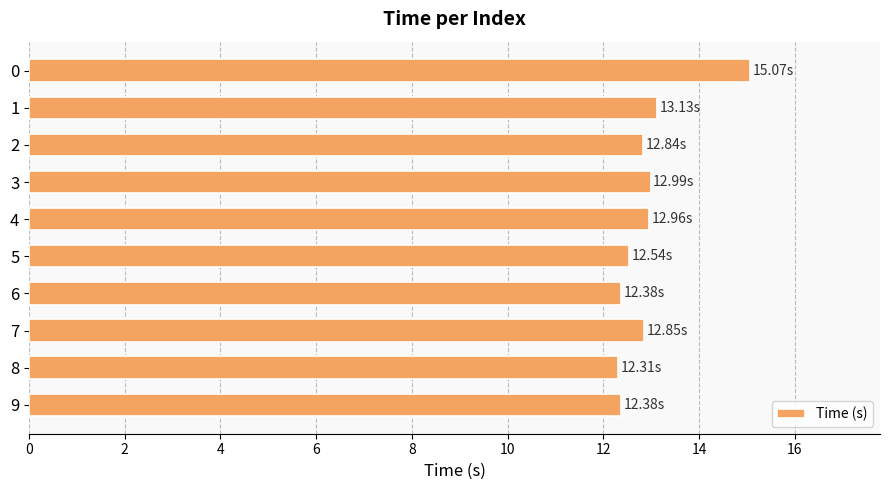

Are the bars grouped side by side (vs. stacked)?

No